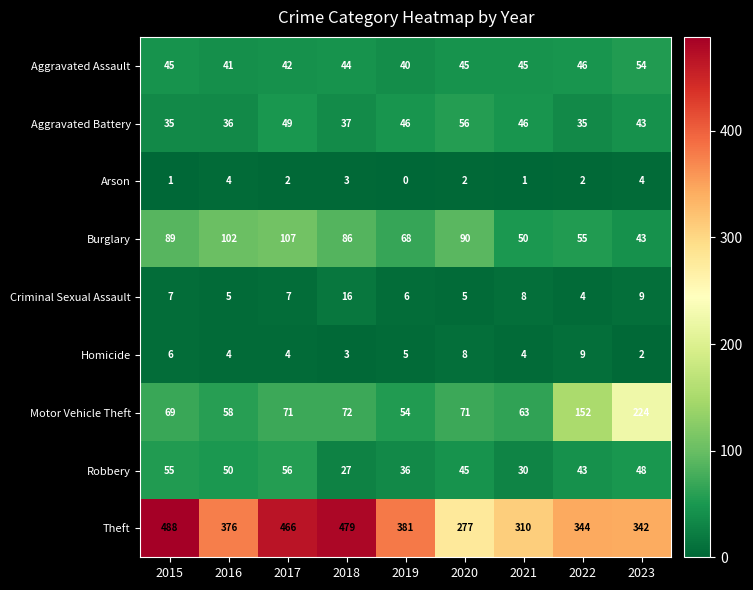

The value of Robbery at 2017 is 56. True or false?

True